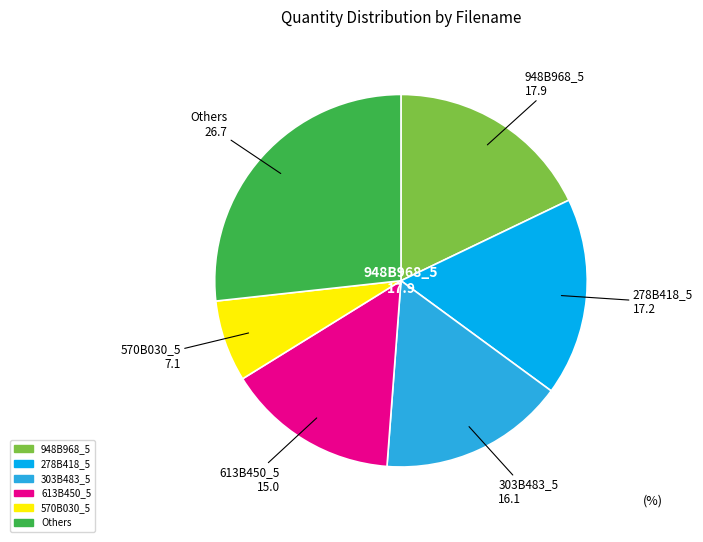

How many segments does this pie chart have?

6